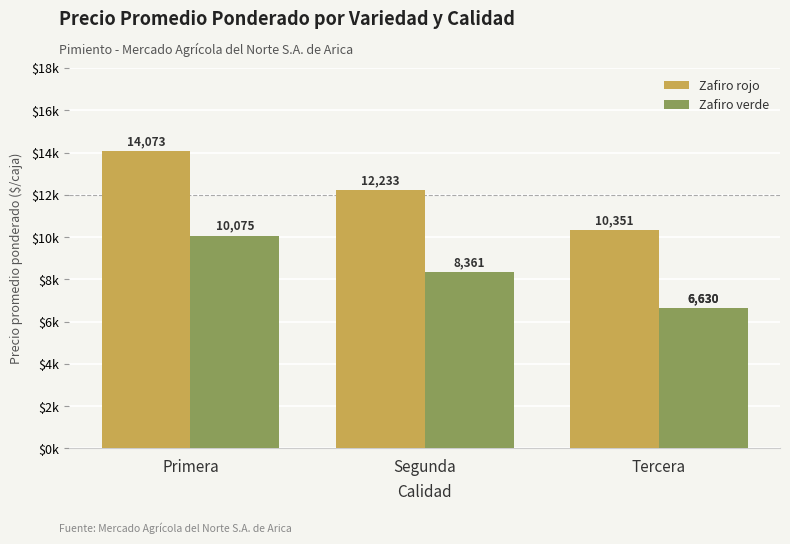

What is the smallest value displayed?

6630